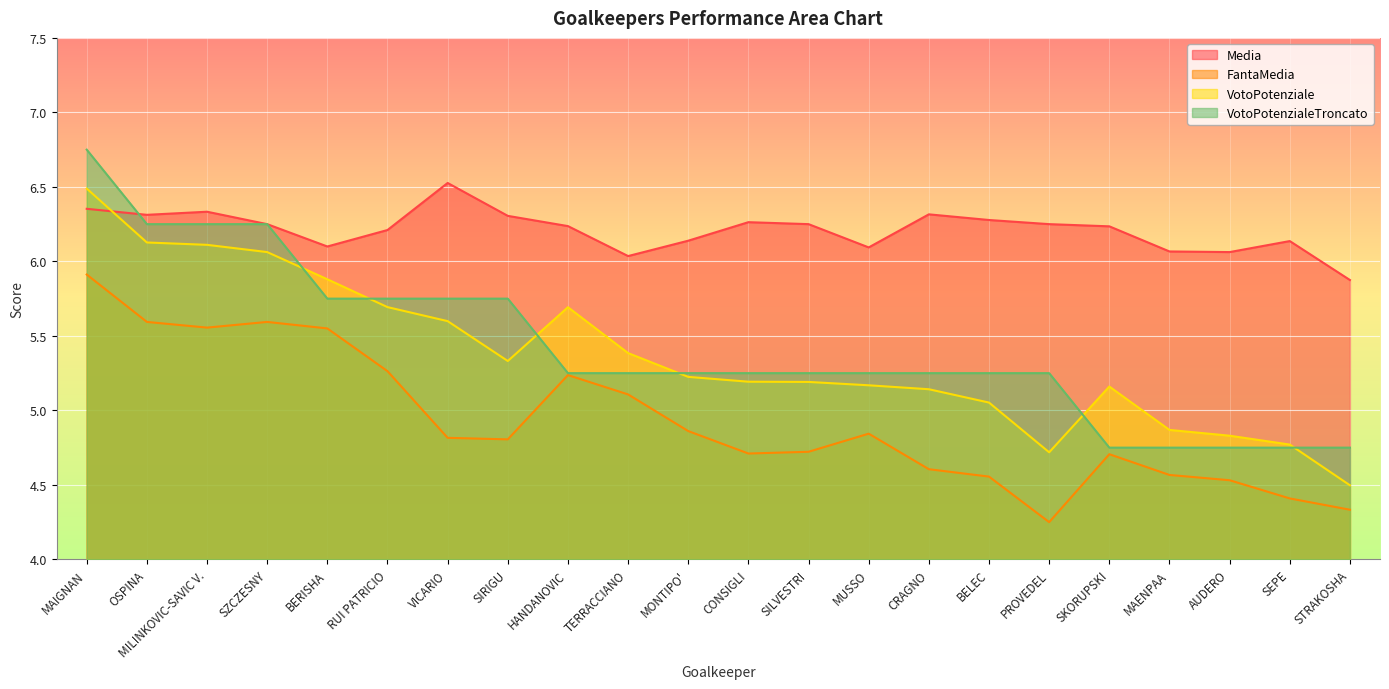

Where do VotoPotenziale and Media first cross each other?

MAIGNAN and OSPINA